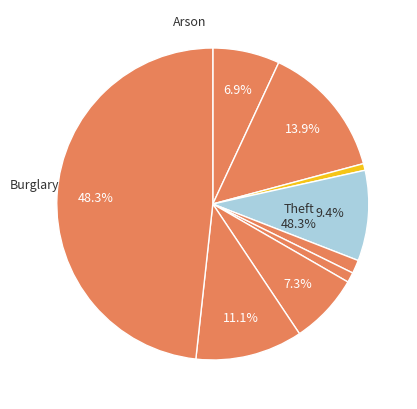

How many segments does this pie chart have?

9